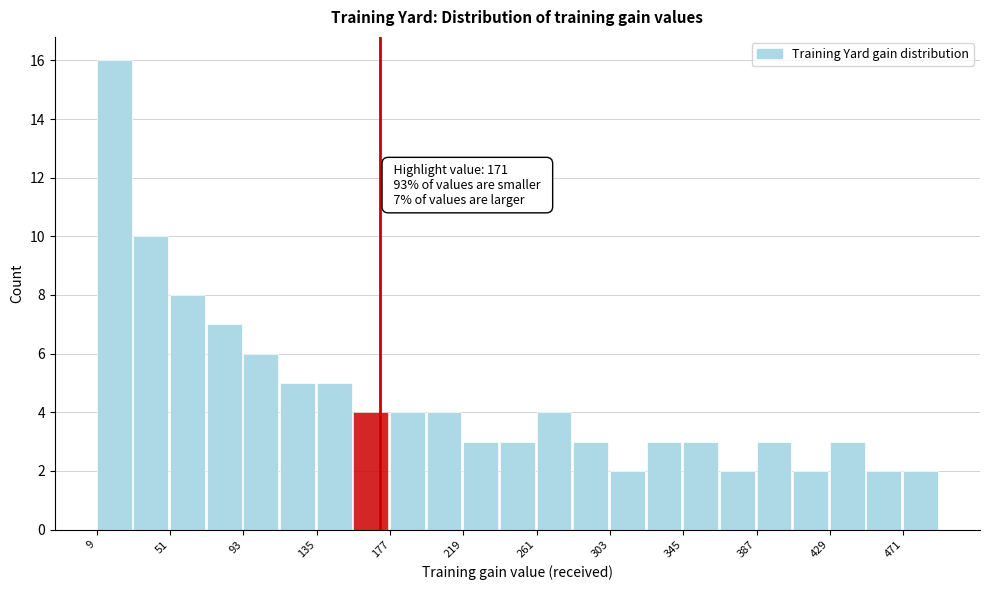

Over which range of the x-axis is the bar tallest?

9 to 30